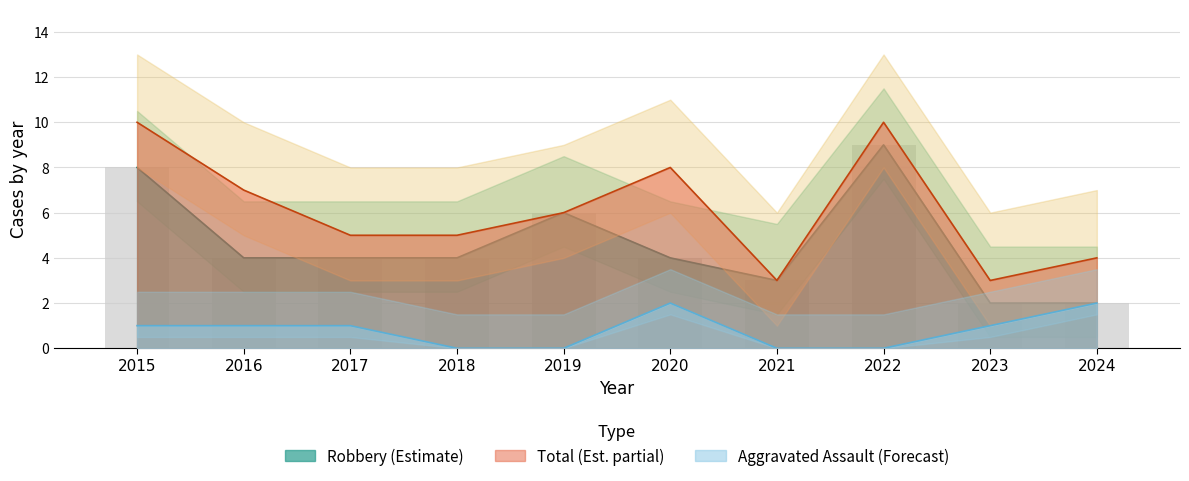

At which label does Robbery reach its minimum?

2023